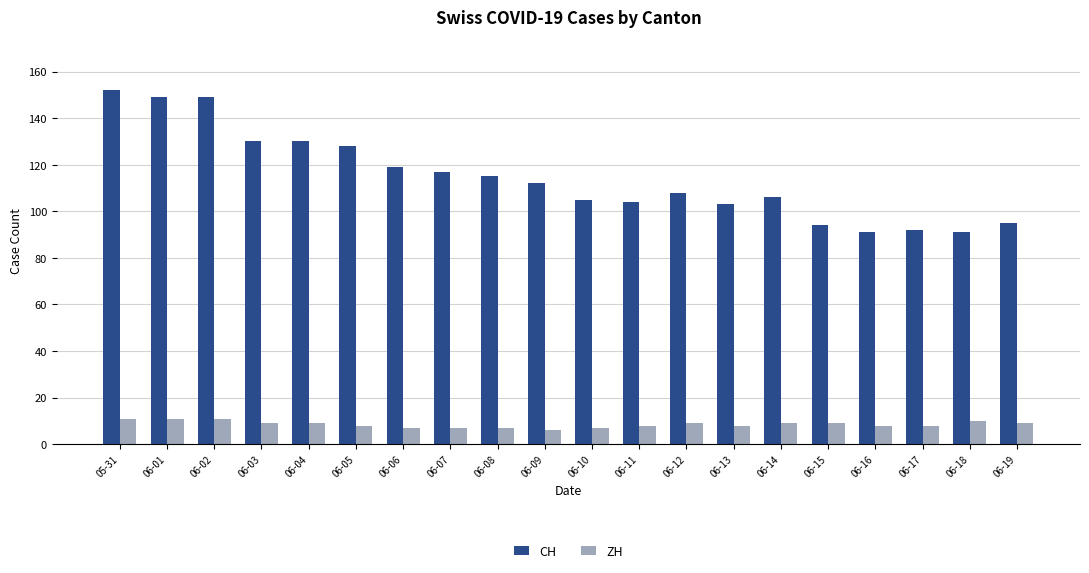

Rank the series at 05-31 from lowest to highest value.

ZH, CH